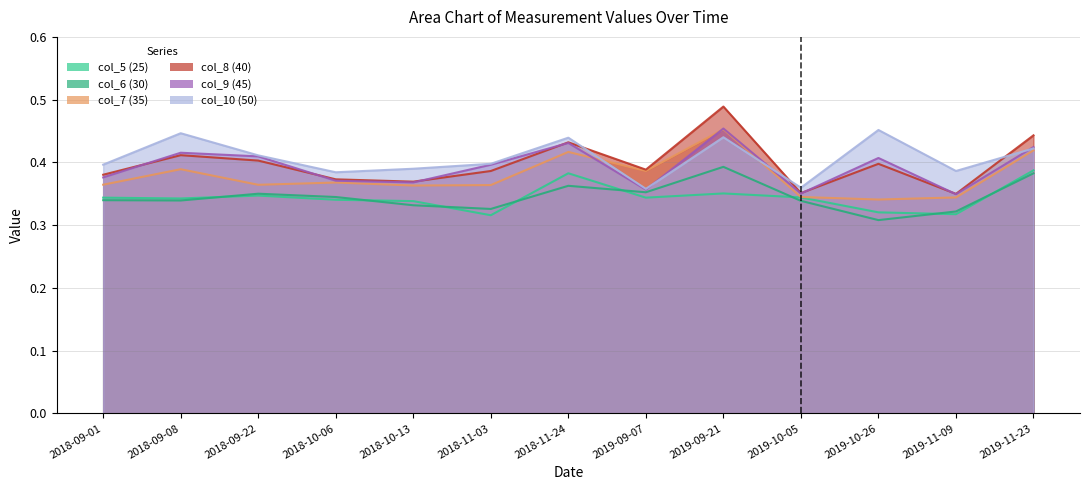

What is the sum of the col_6 (30) values at 2019-11-09 and 2018-09-01?

0.7